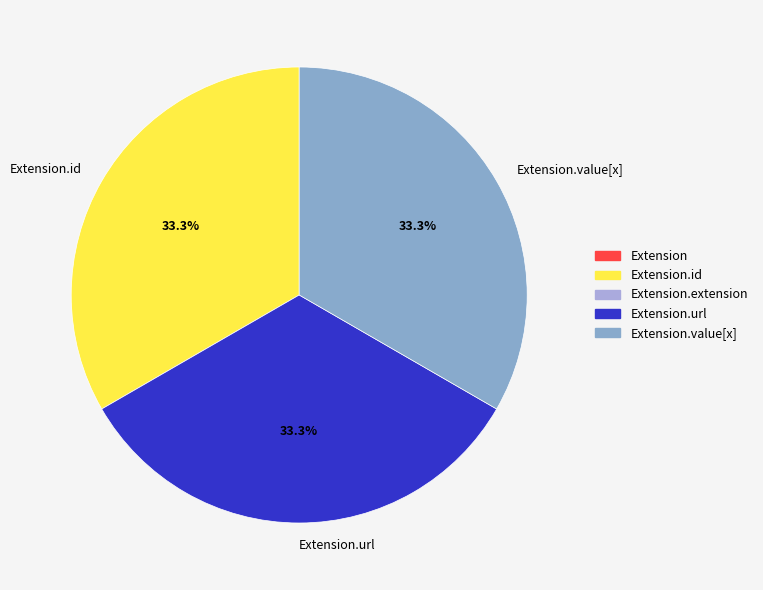

Do Extension.url and Extension.value[x] together represent more than half of the pie?

Yes